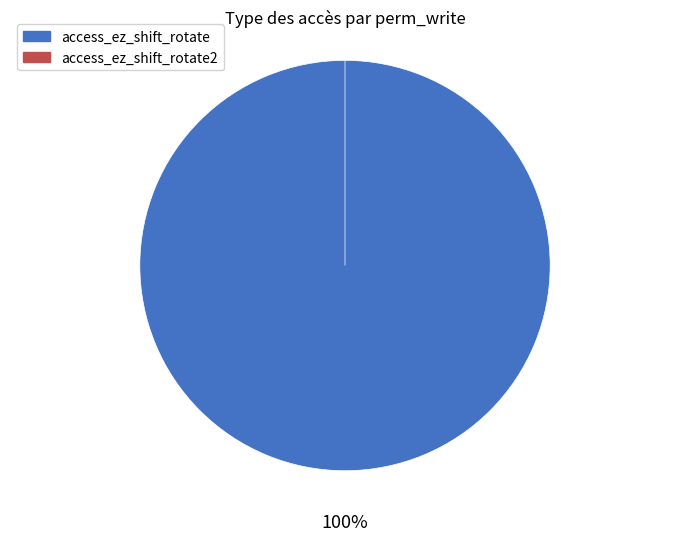

Which category has the smallest portion of the pie?

access_ez_shift_rotate2